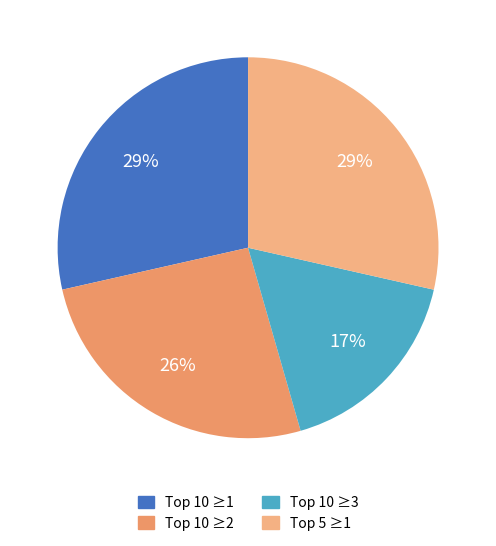

How many segments does this pie chart have?

4